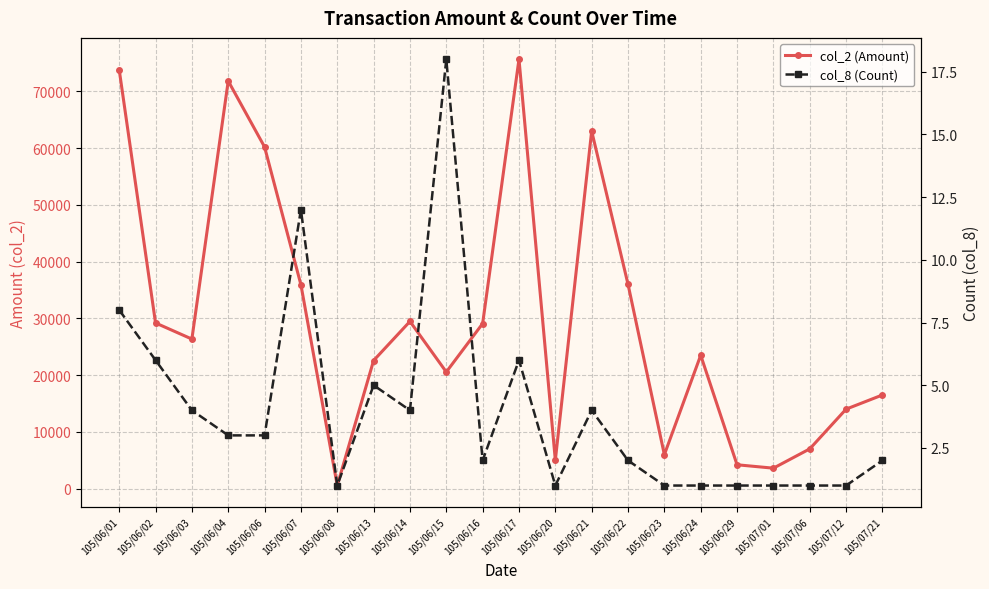

True or false: col_2 (Amount) and col_8 (Count) intersect in this chart.

False